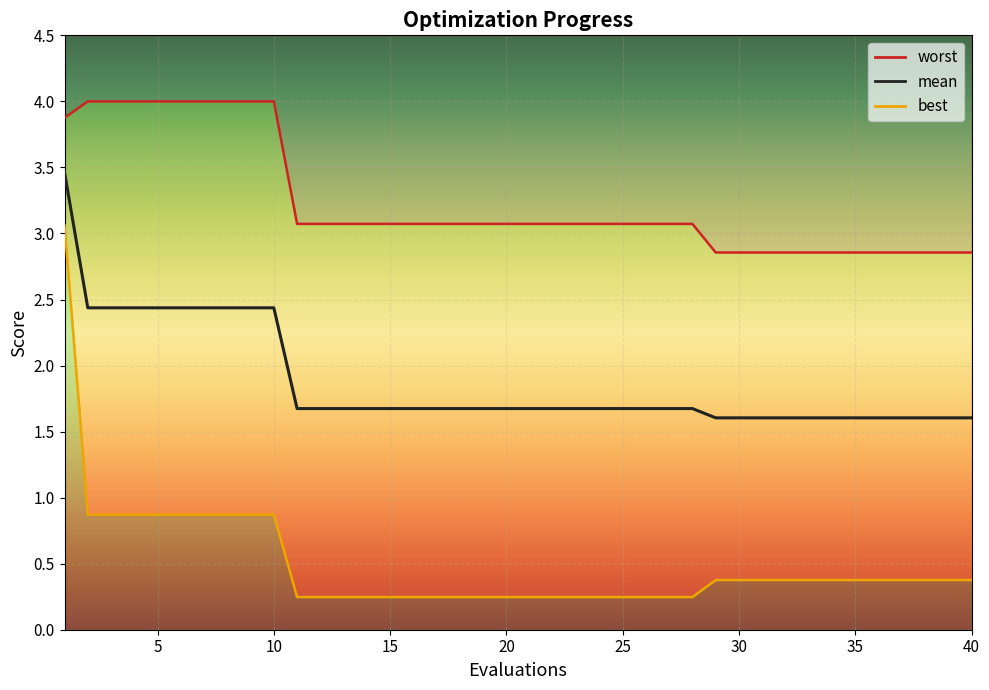

What value does the worst series have at 7?

4.0